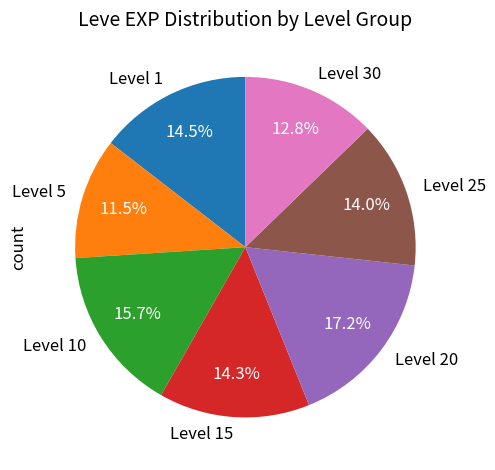

To the nearest percent, what is the difference between the largest and smallest slice percentages?

6%